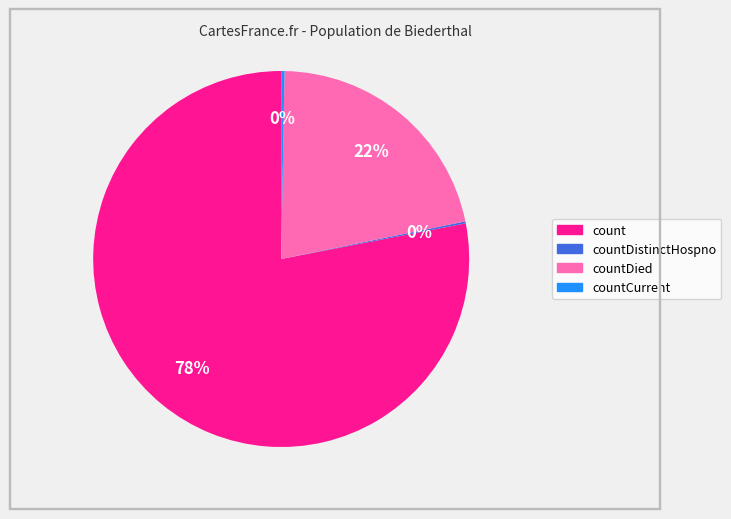

Between countCurrent and count, which is larger?

count